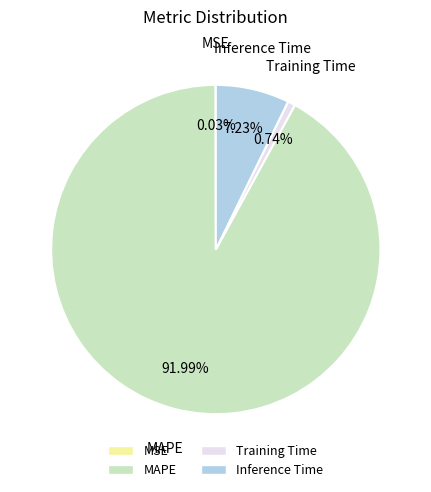

Is the sum of Inference Time and MAPE greater than half?

Yes